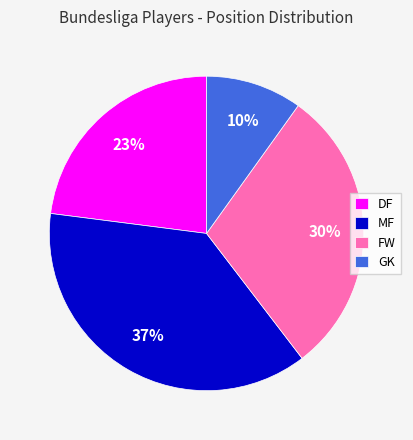

Is it true that MF is 37% of the pie?

True